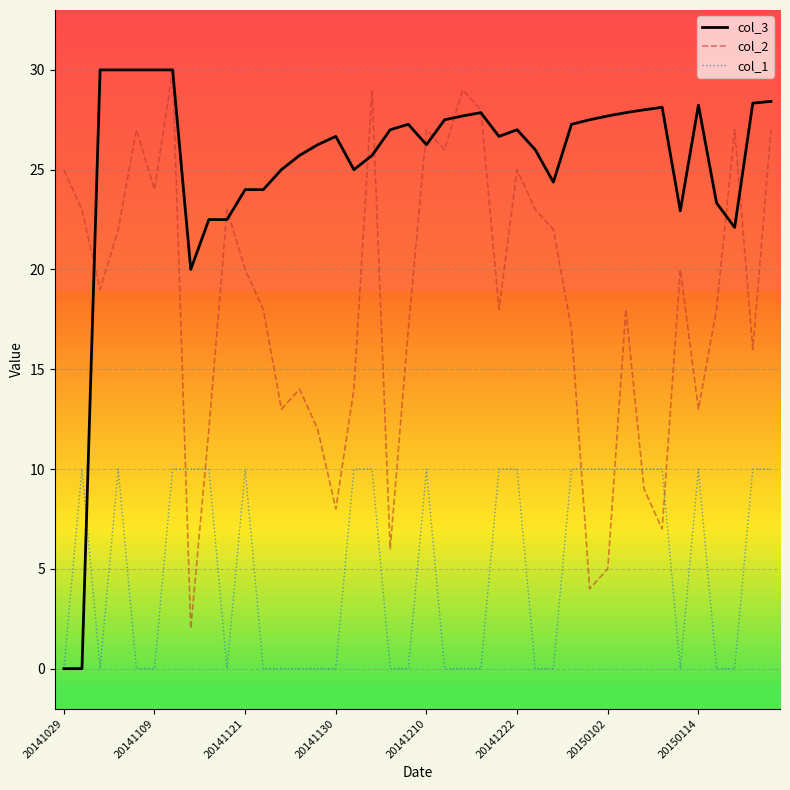

Which series has the largest total across all categories?

col_3